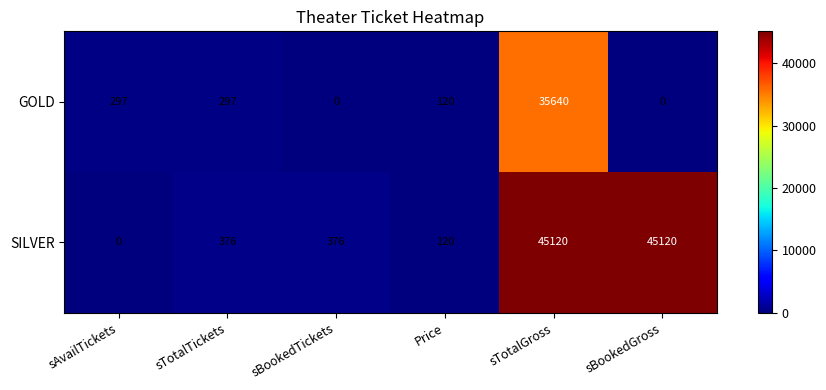

At sTotalGross, list the series in order from smallest to largest.

GOLD, SILVER